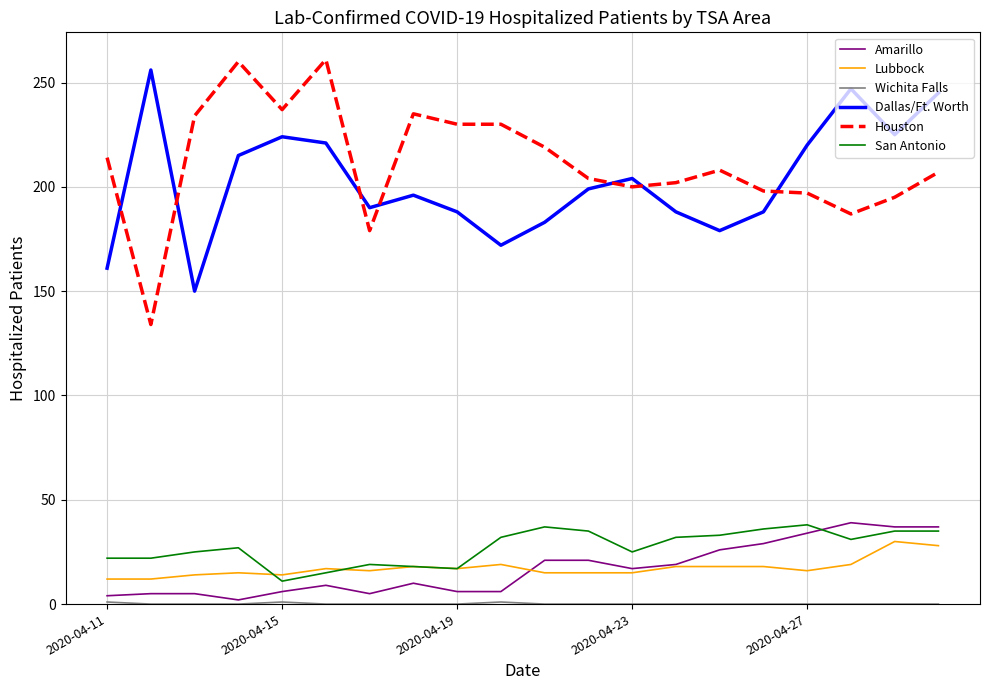

True or false: Lubbock and Houston cross at least once.

False